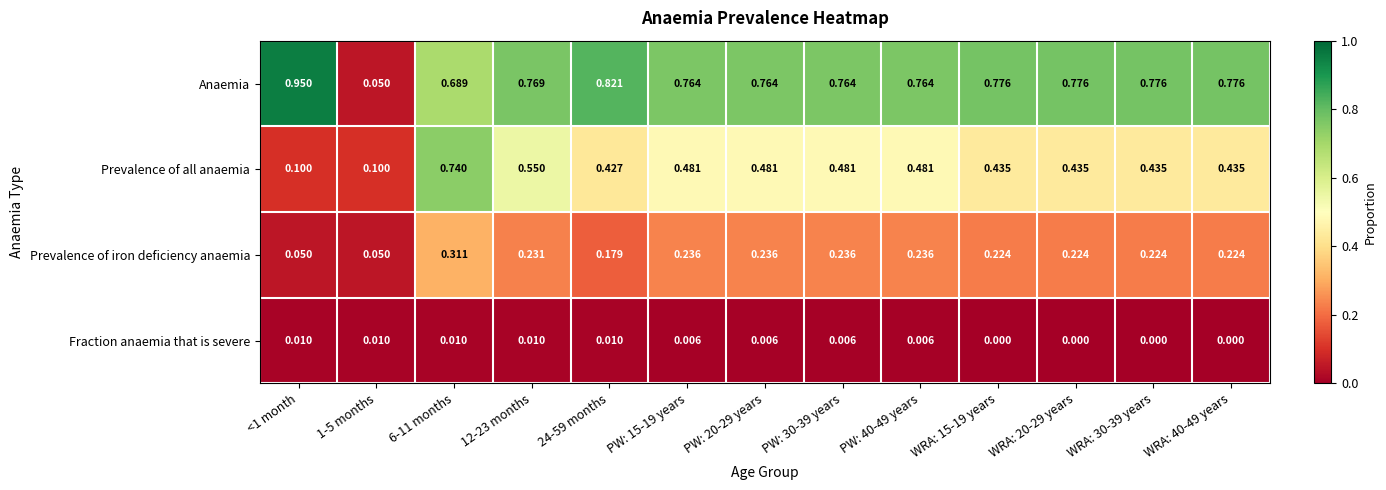

List the series in order of their peak value, lowest first.

Fraction anaemia that is severe, Prevalence of iron deficiency anaemia, Prevalence of all anaemia, Anaemia